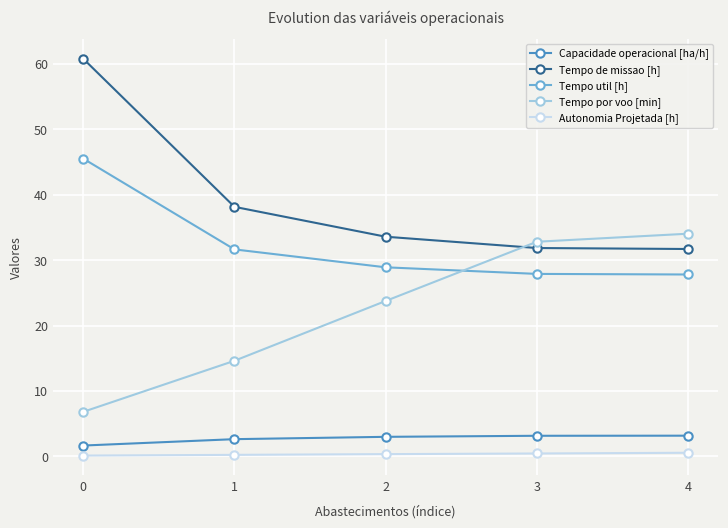

True or false: Tempo de missao [h] has more than 2 points higher than both neighbors.

False